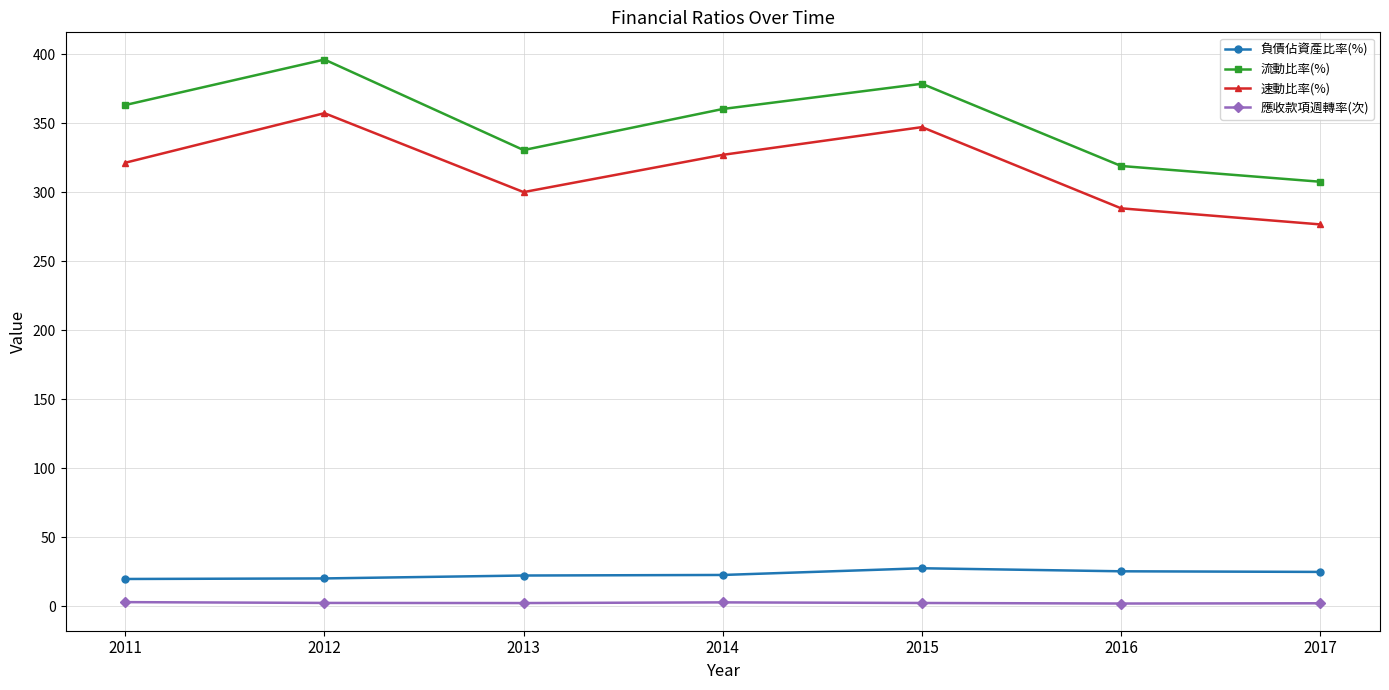

The value of 負債佔資產比率(%) at 2011 is 19.9. True or false?

True